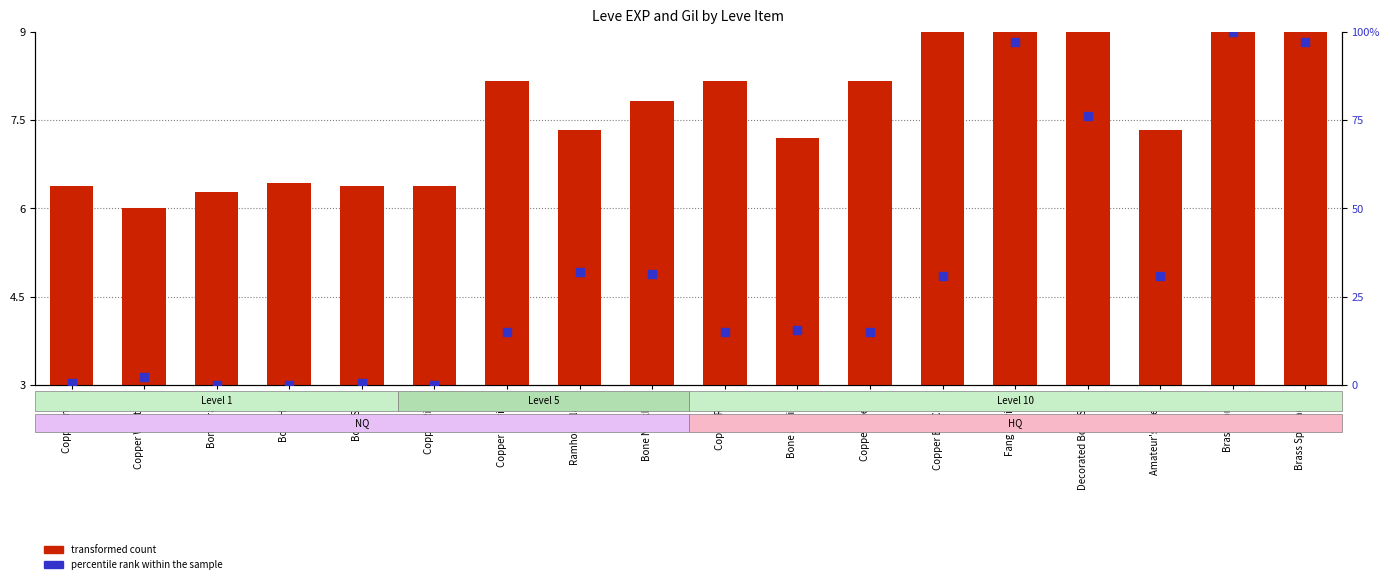

Which series has the largest Y range (max minus min)?

percentile rank within the sample